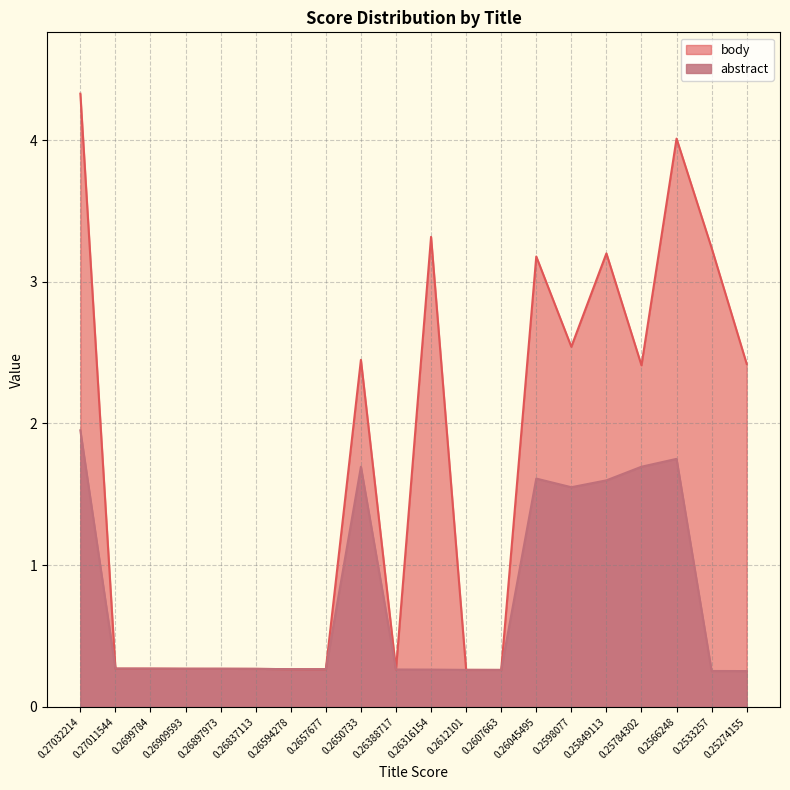

At which label does body reach its peak?

0.27032214